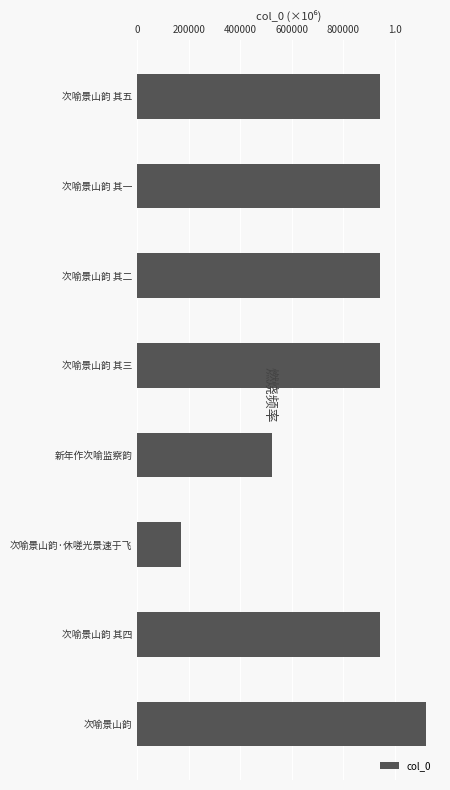

Are the bars horizontal?

Yes